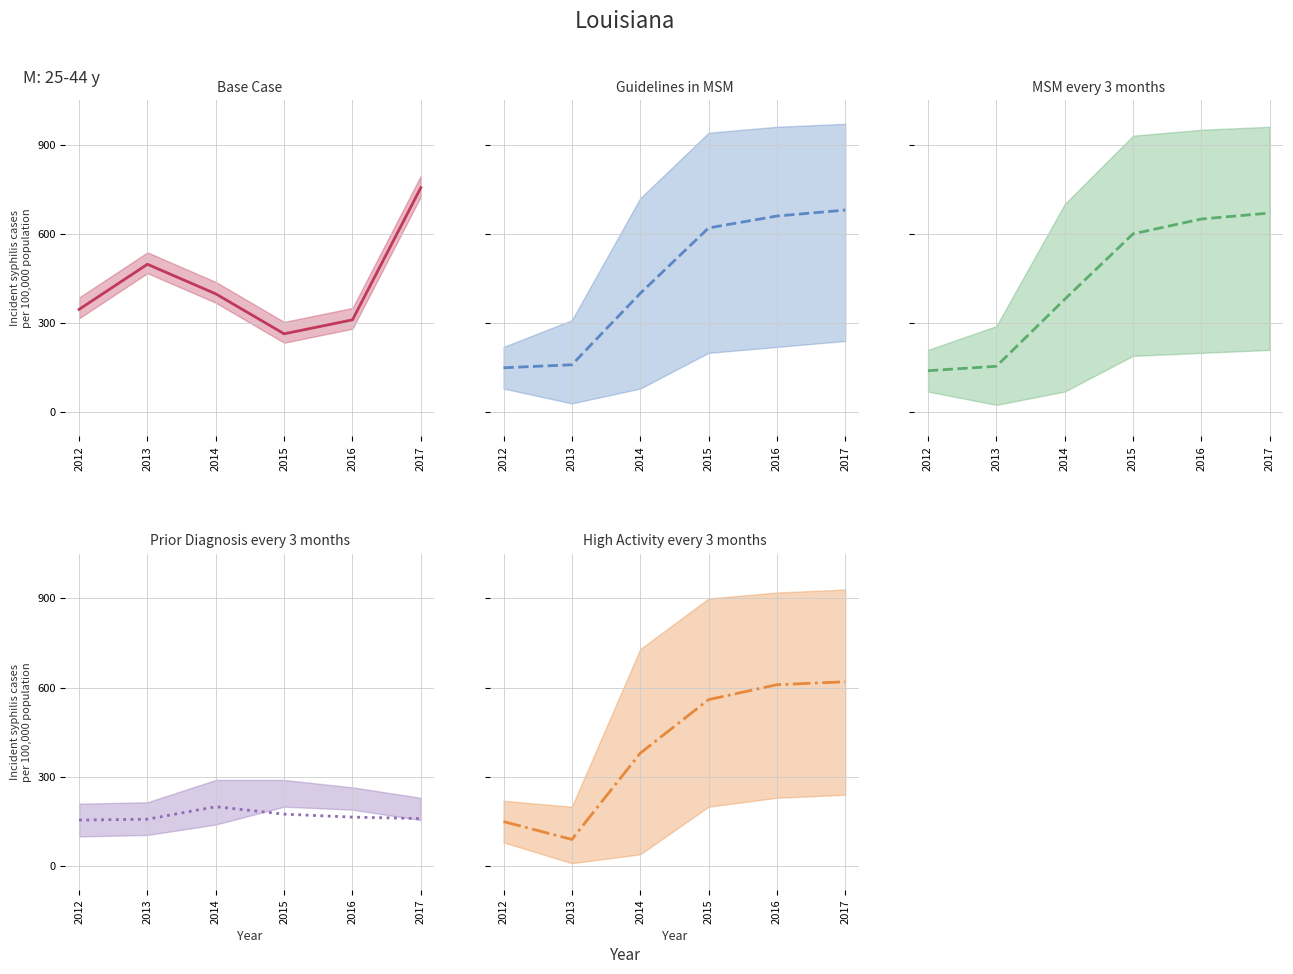

Which series has the widest spread of values?

Guidelines in MSM center